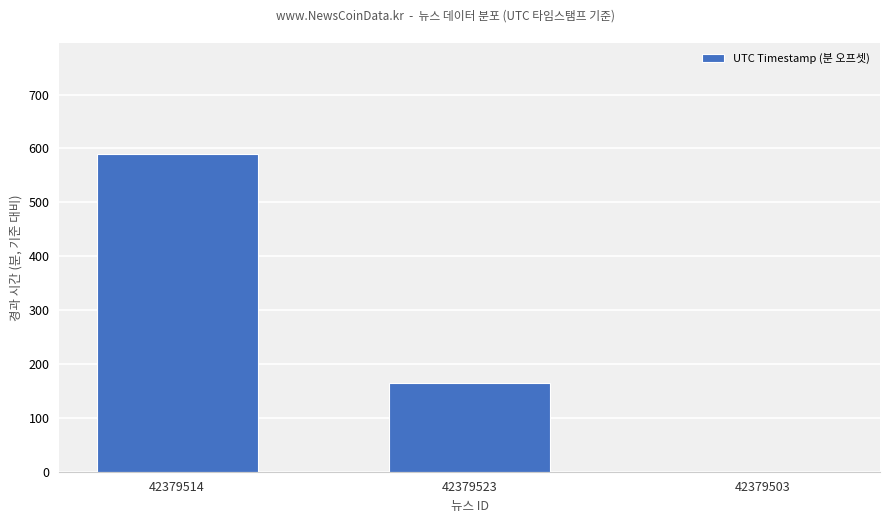

At which label is the value closest to 294?

42379523